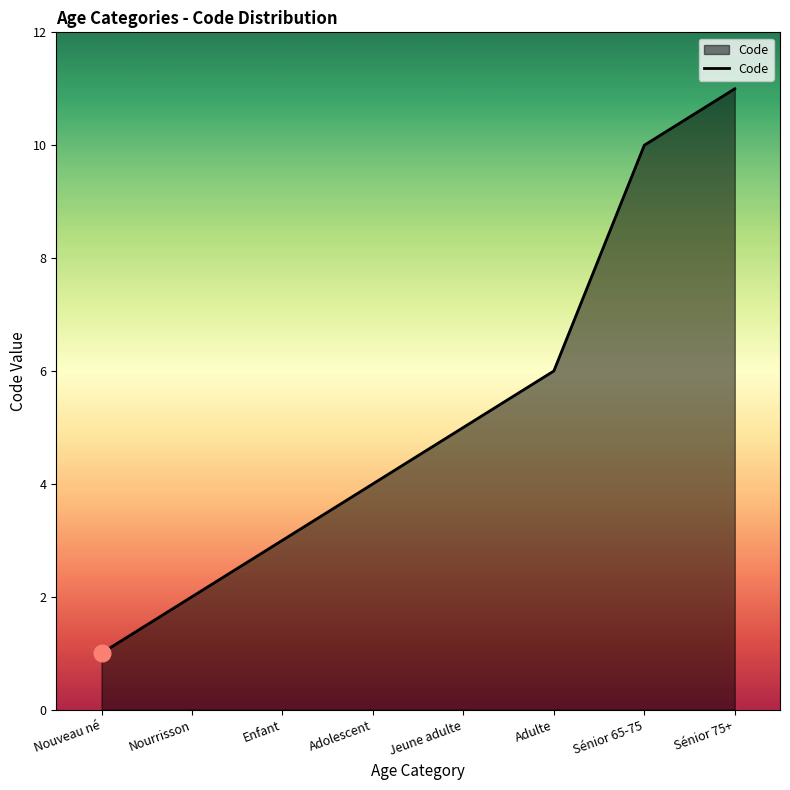

Reading right to left, transcribe all the data shown in this chart.

11	10	6	5	4	3	2	1